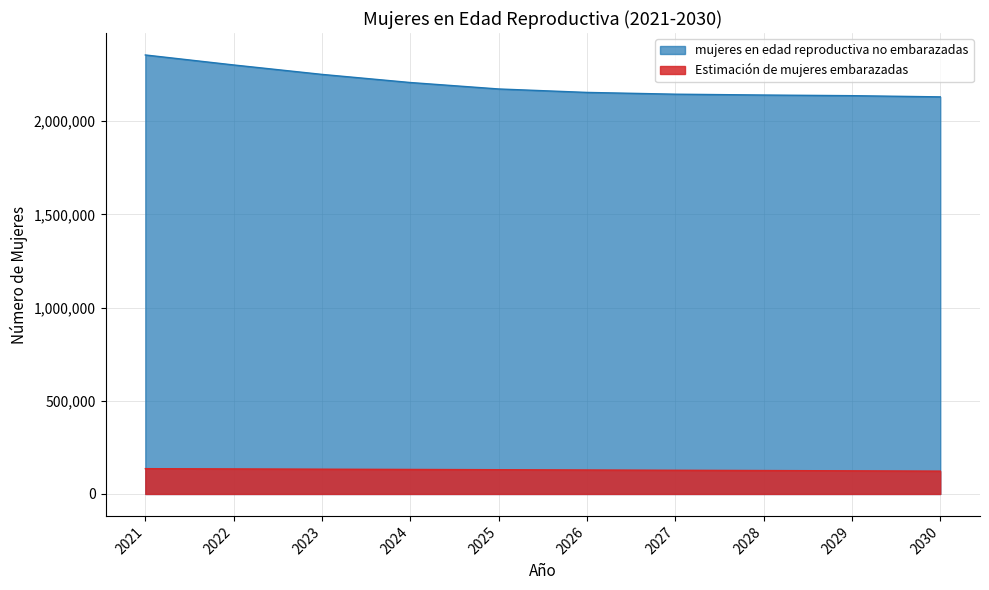

Reading left to right, transcribe all the data shown in this chart.

Estimación de mujeres embarazadas: 2021=135716.9	2022=134324.0	2023=132930.1	2024=131523.8	2025=130105.4	2026=128624.6	2027=127132.9	2028=125630.4	2029=124085.3	2030=122520.5
mujeres en edad reproductiva no embarazadas: 2021=2355283.1	2022=2301676.0	2023=2251069.9	2024=2207476.2	2025=2172894.6	2026=2154375.4	2027=2144867.1	2028=2140369.6	2029=2136914.7	2030=2130479.5